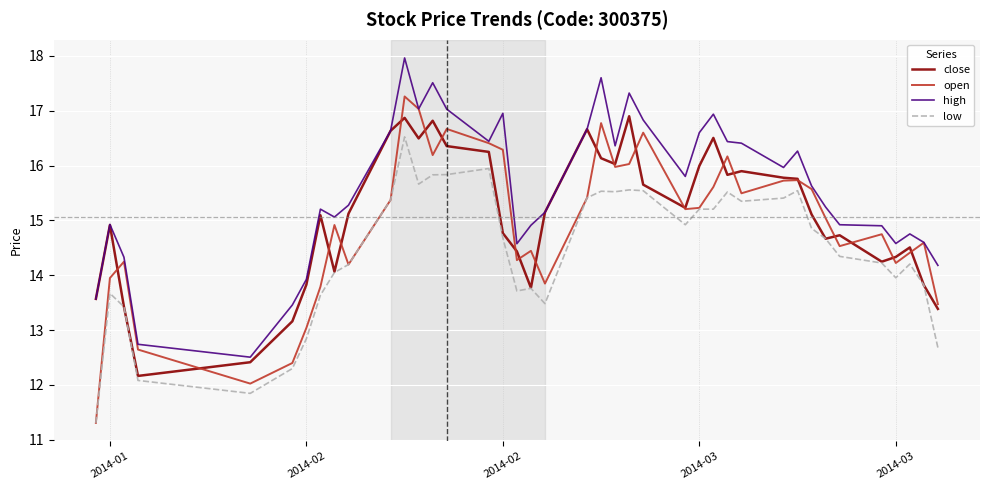

After their last crossing, which series has the higher values: open or close?

open